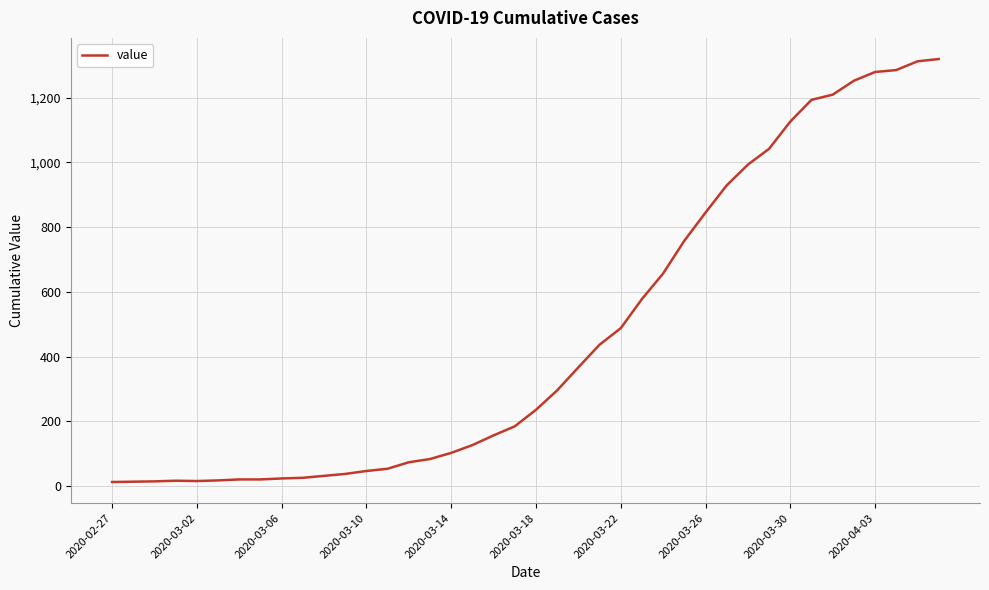

What is the greatest value displayed?

1319